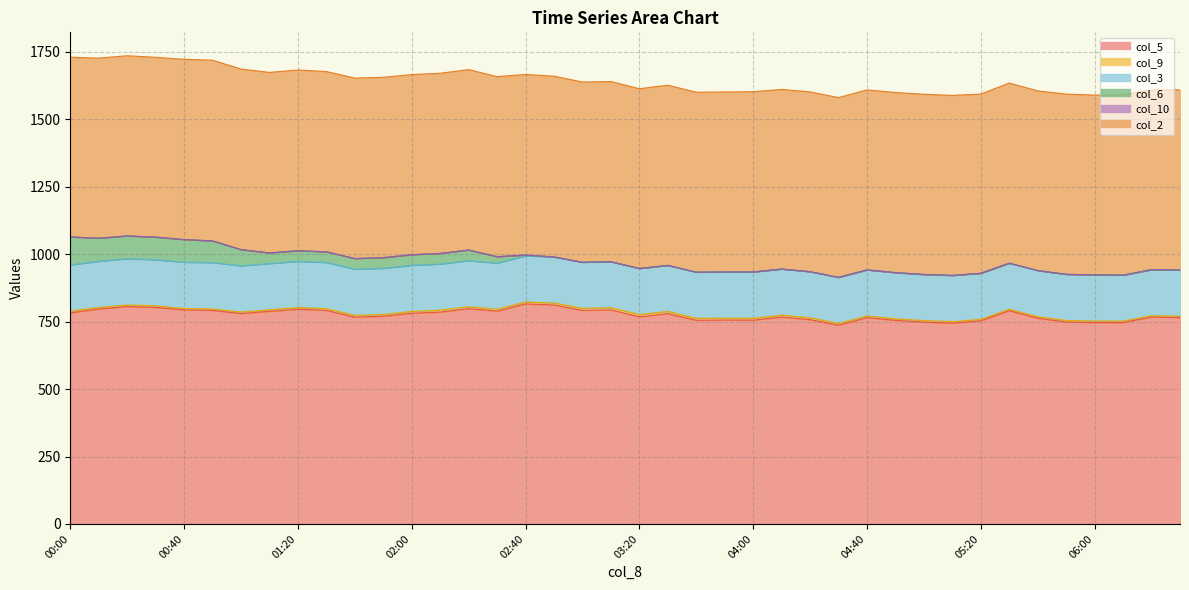

Rank the categories by col_6 value from lowest to highest.

17, 18, 19, 20, 21, 22, 23, 24, 25, 26, 27, 28, 29, 30, 31, 32, 33, 34, 35, 36, 37, 38, 39, 16, 15, 9, 13, 14, 7, 10, 12, 8, 11, 6, 5, 4, 2, 3, 1, 0